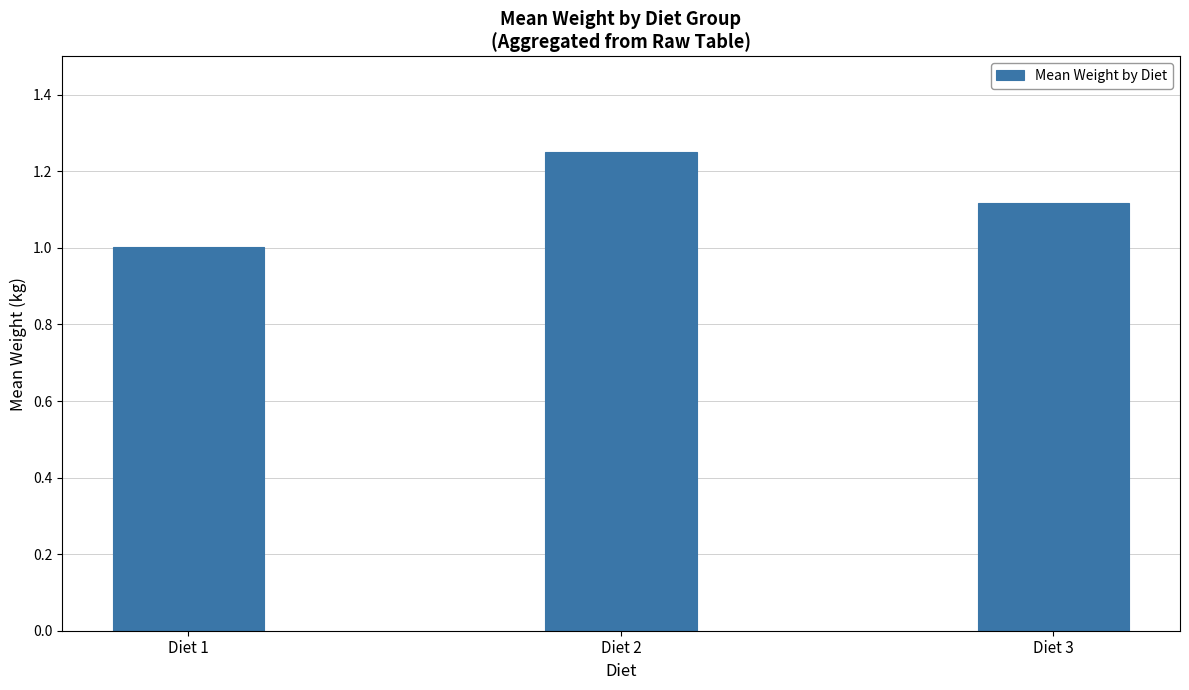

How many bars are there in total?

3